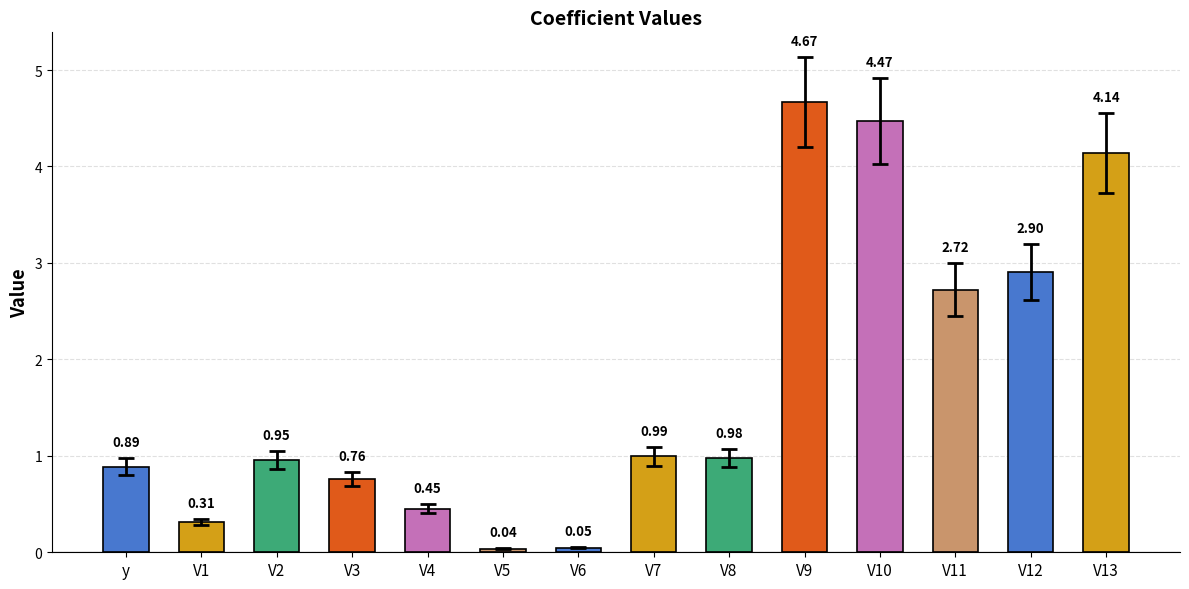

What is the average value?

1.7